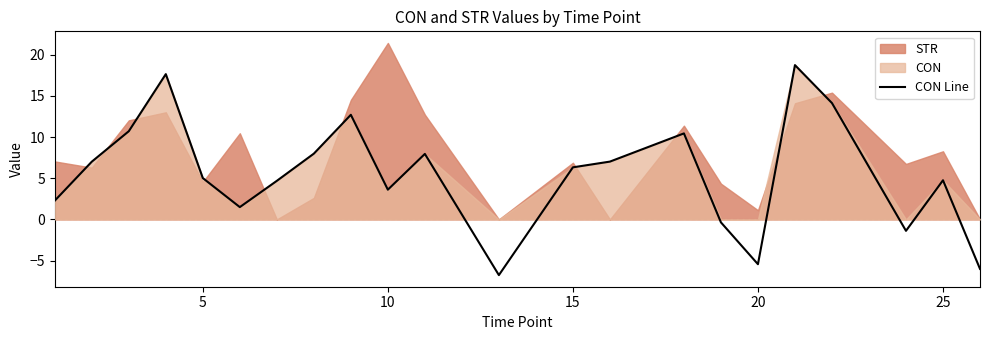

How many points are higher than both their immediate neighbors (excluding endpoints)?

6